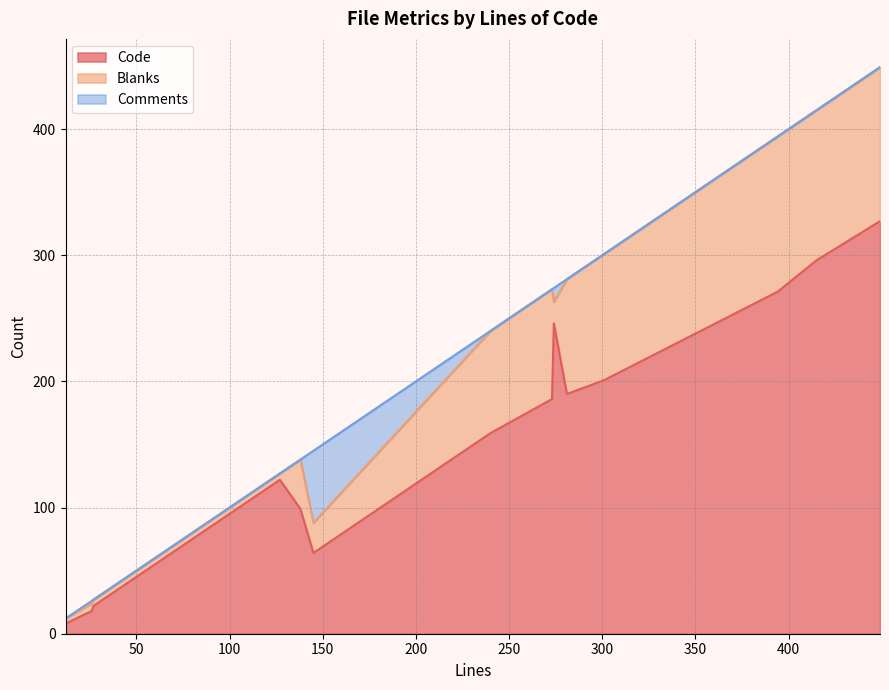

Which category has the highest value across all series?

449